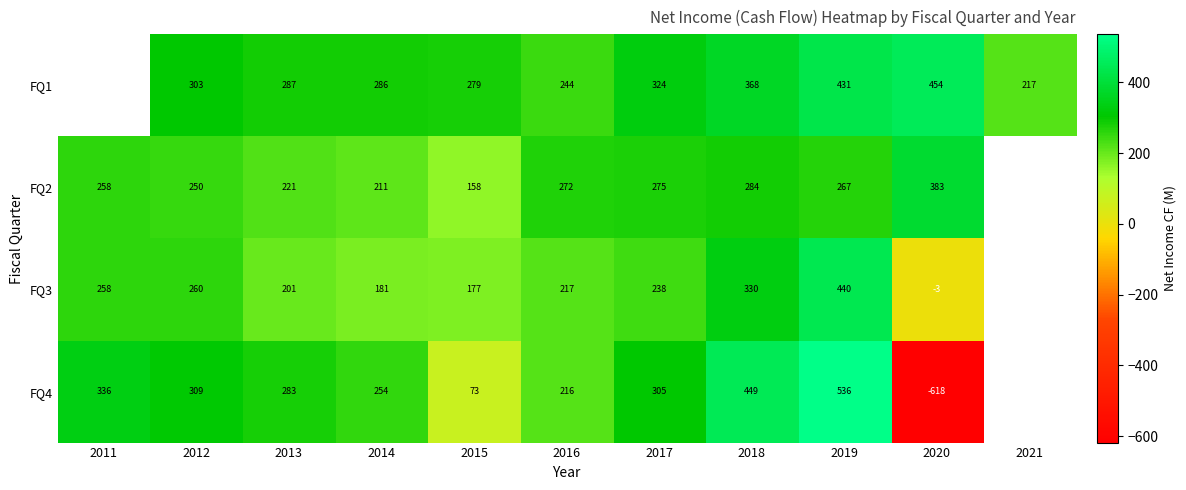

At which category is the sum across all series the highest?

2019